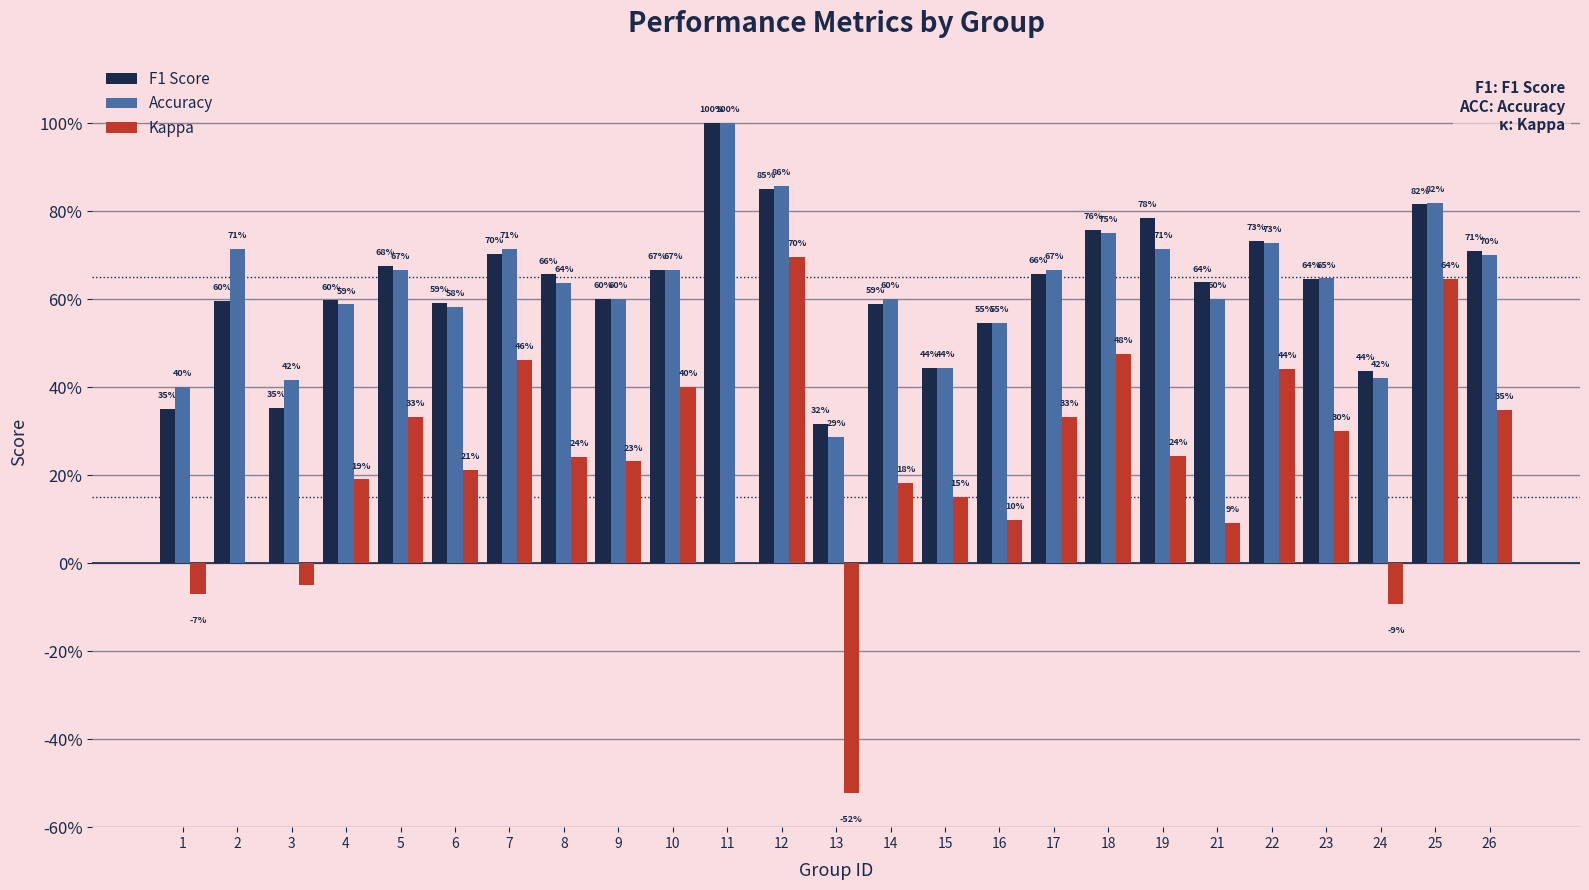

Which series has the largest total across all categories?

Accuracy